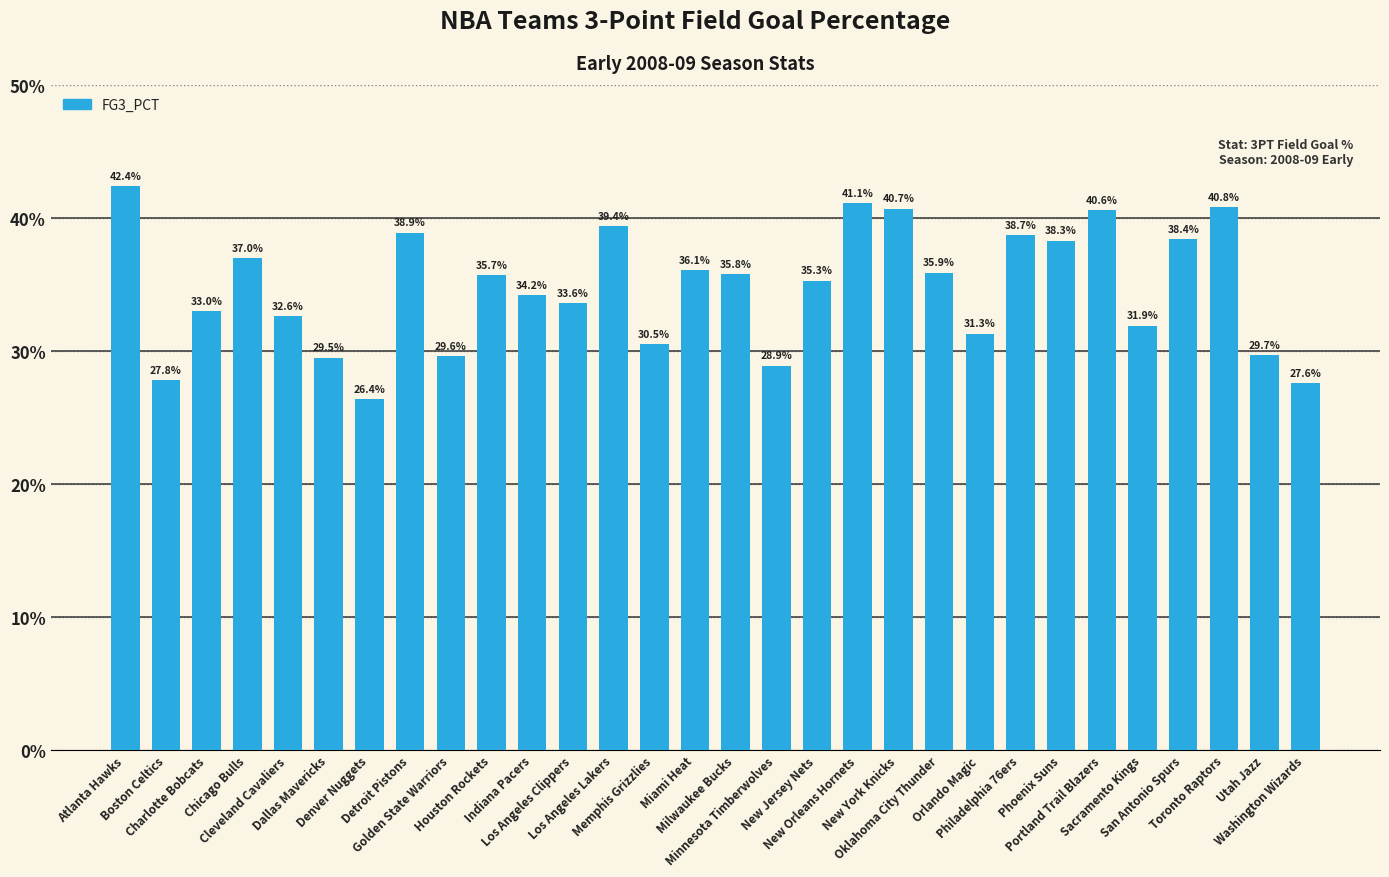

True or false: the data shows 0.3 at Charlotte Bobcats.

True